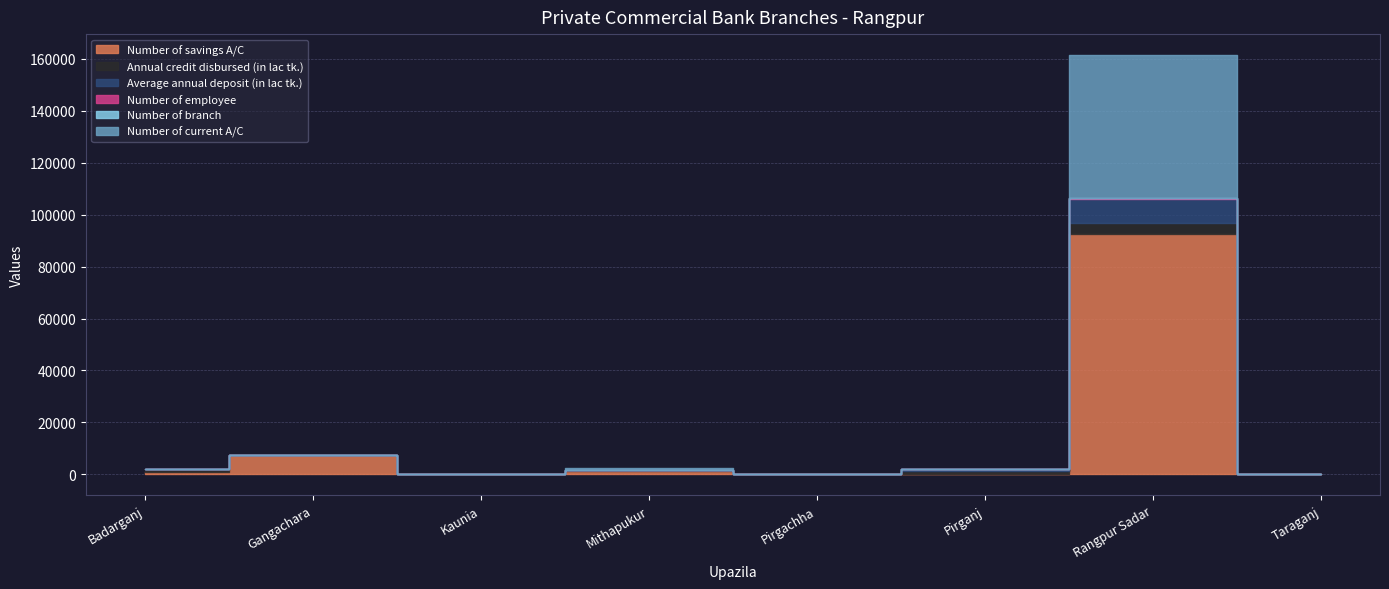

Does the chart have visible grid lines?

Yes